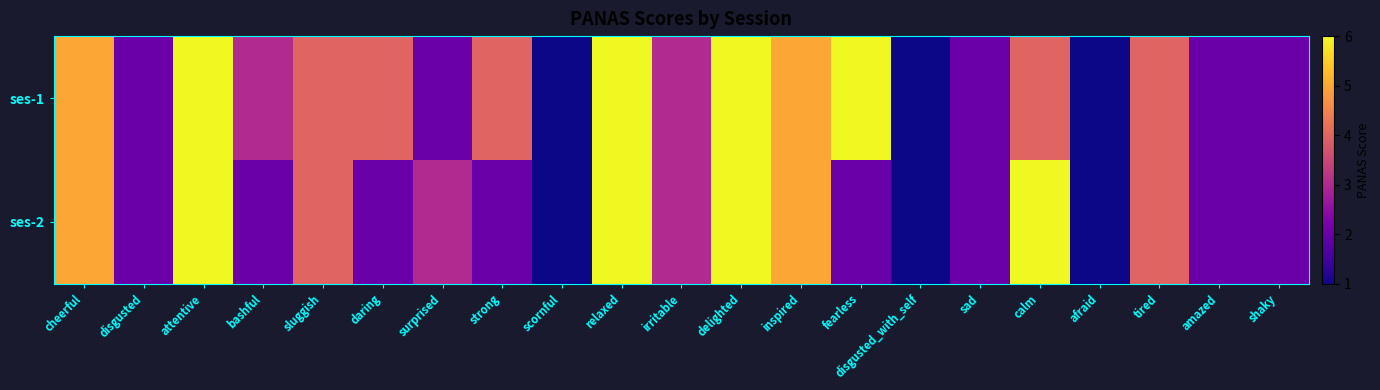

What is the difference between the highest and lowest values at fearless?

4